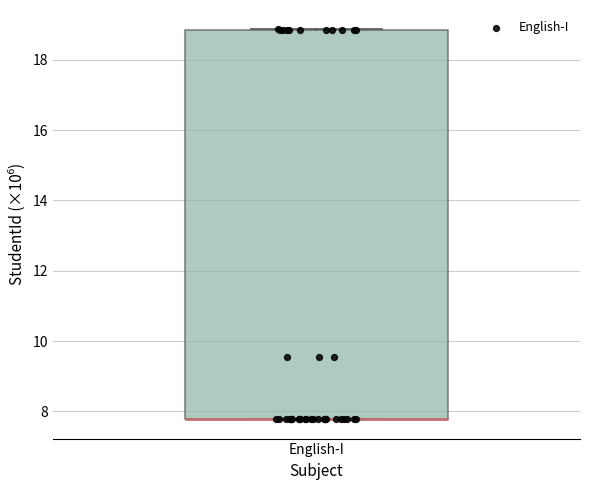

Where is the upper edge of the box for English-I on the y-axis? The values are not printed on the chart, so give them approximately, as read against the axis.

18.8